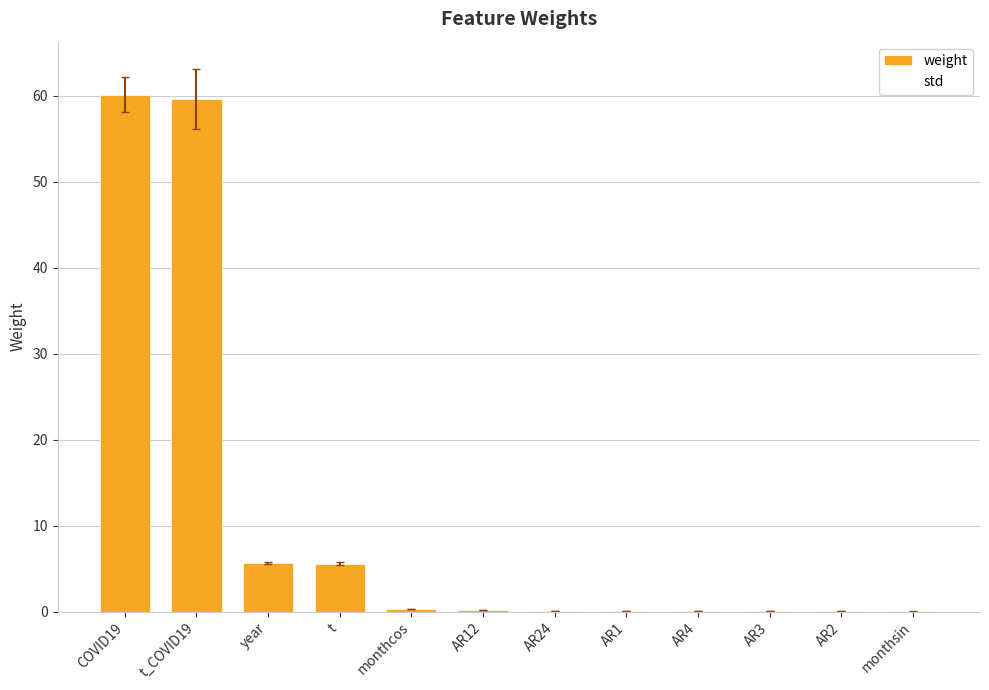

What is the greatest value displayed?

60.1